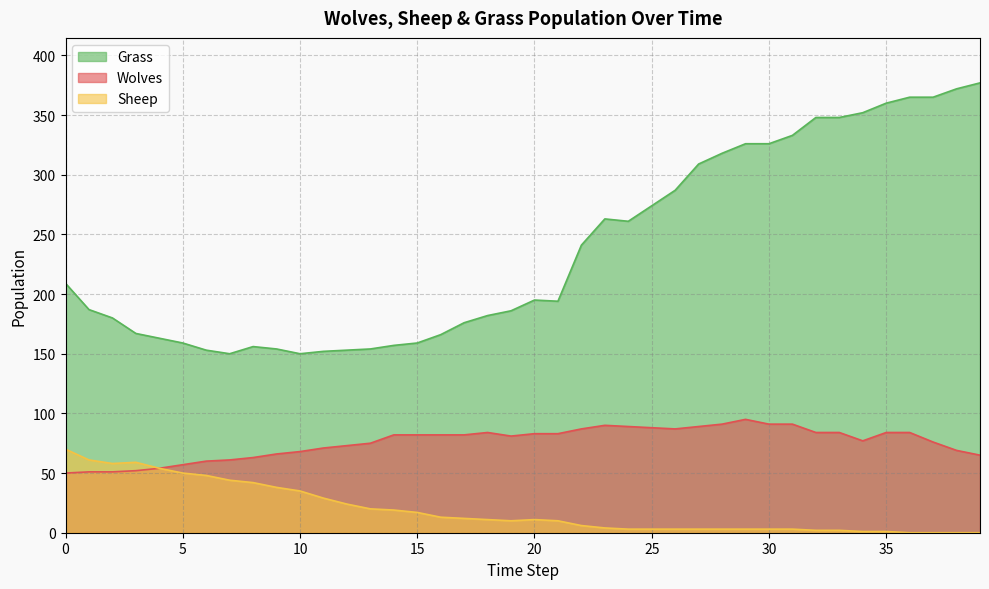

Where is the first local maximum for Wolves?

18